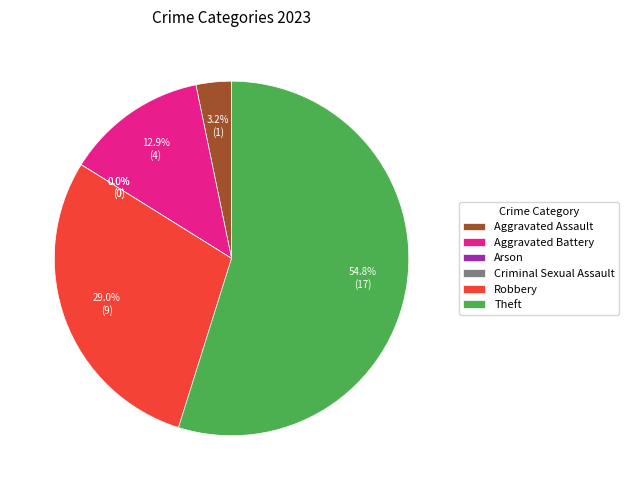

What is the total percentage of Arson and Theft?

54.8%